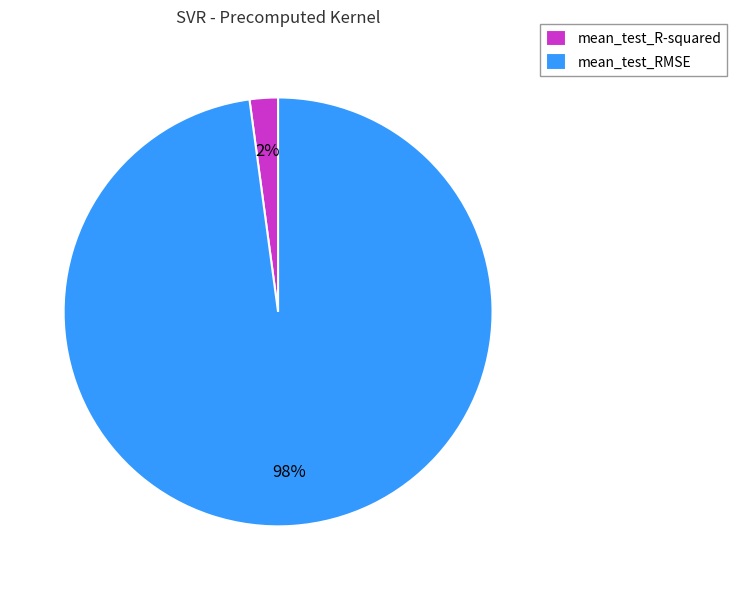

Is the sum of mean_test_R-squared and mean_test_RMSE greater than half?

Yes